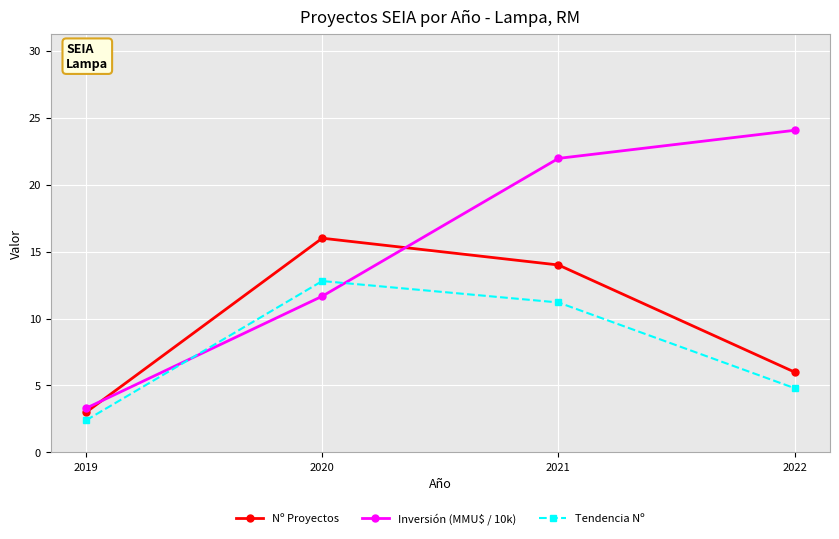

True or false: Nº Proyectos and Tendencia Nº intersect in this chart.

False